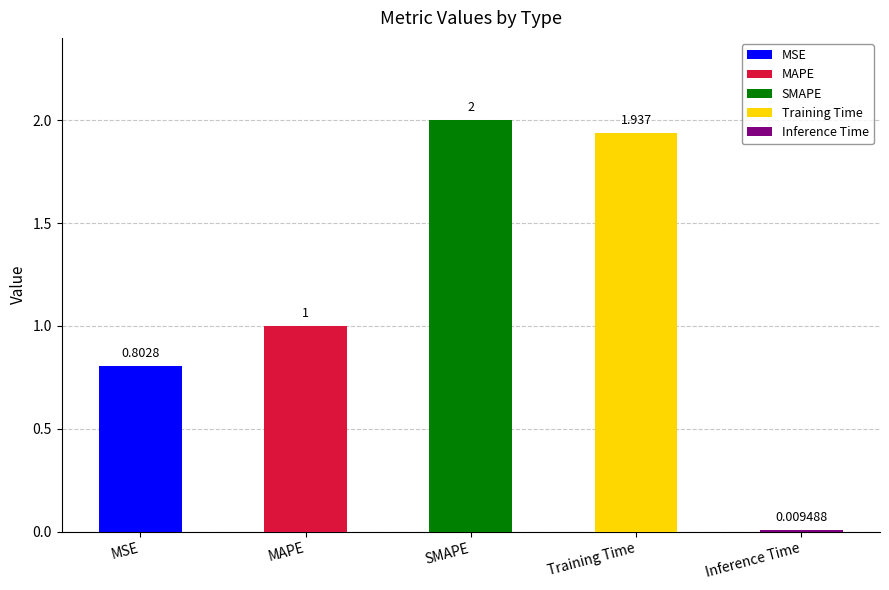

At which category does the chart reach its minimum across all series?

Inference Time